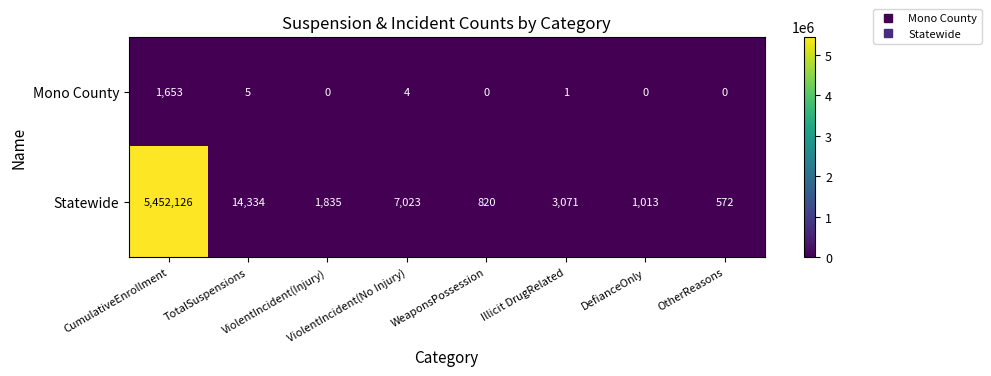

How many series are shown in this chart?

2